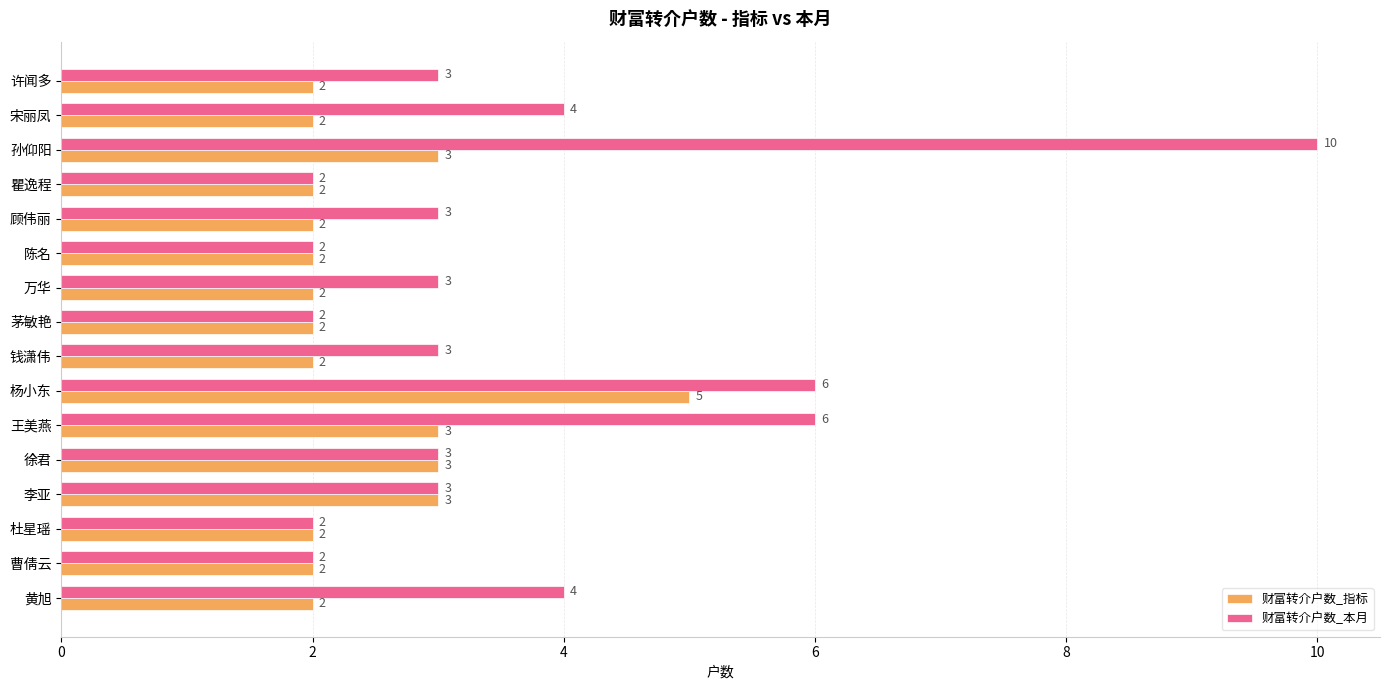

Which series has the largest range (max minus min)?

财富转介户数_本月